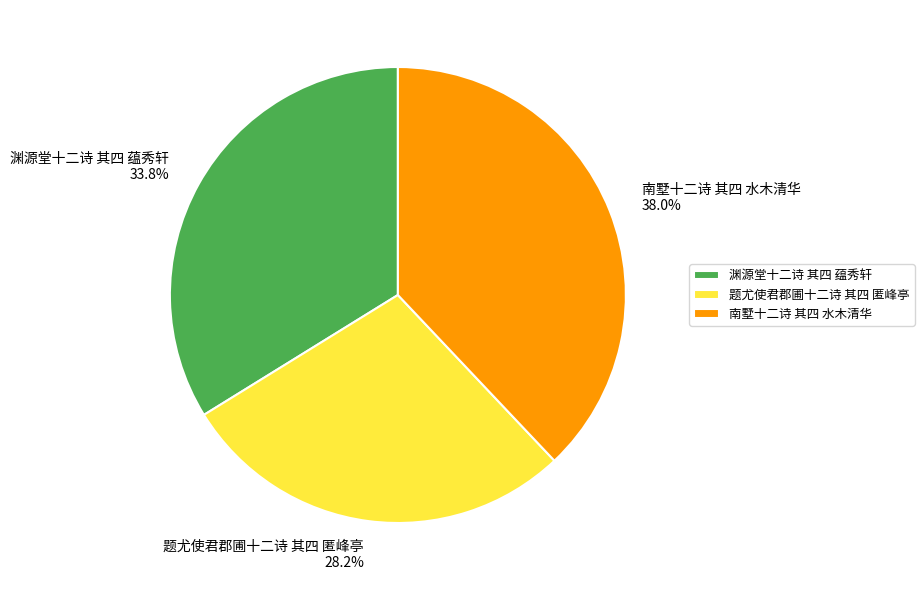

To the nearest percent, what is the average slice percentage?

33%